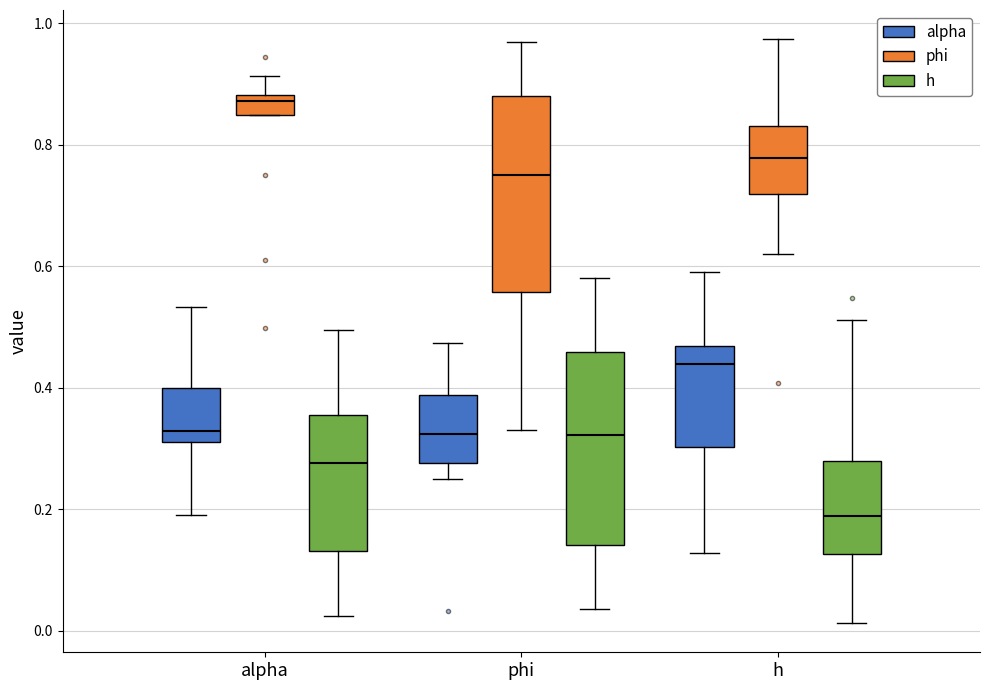

Which box's median line is the lowest?

h (h)